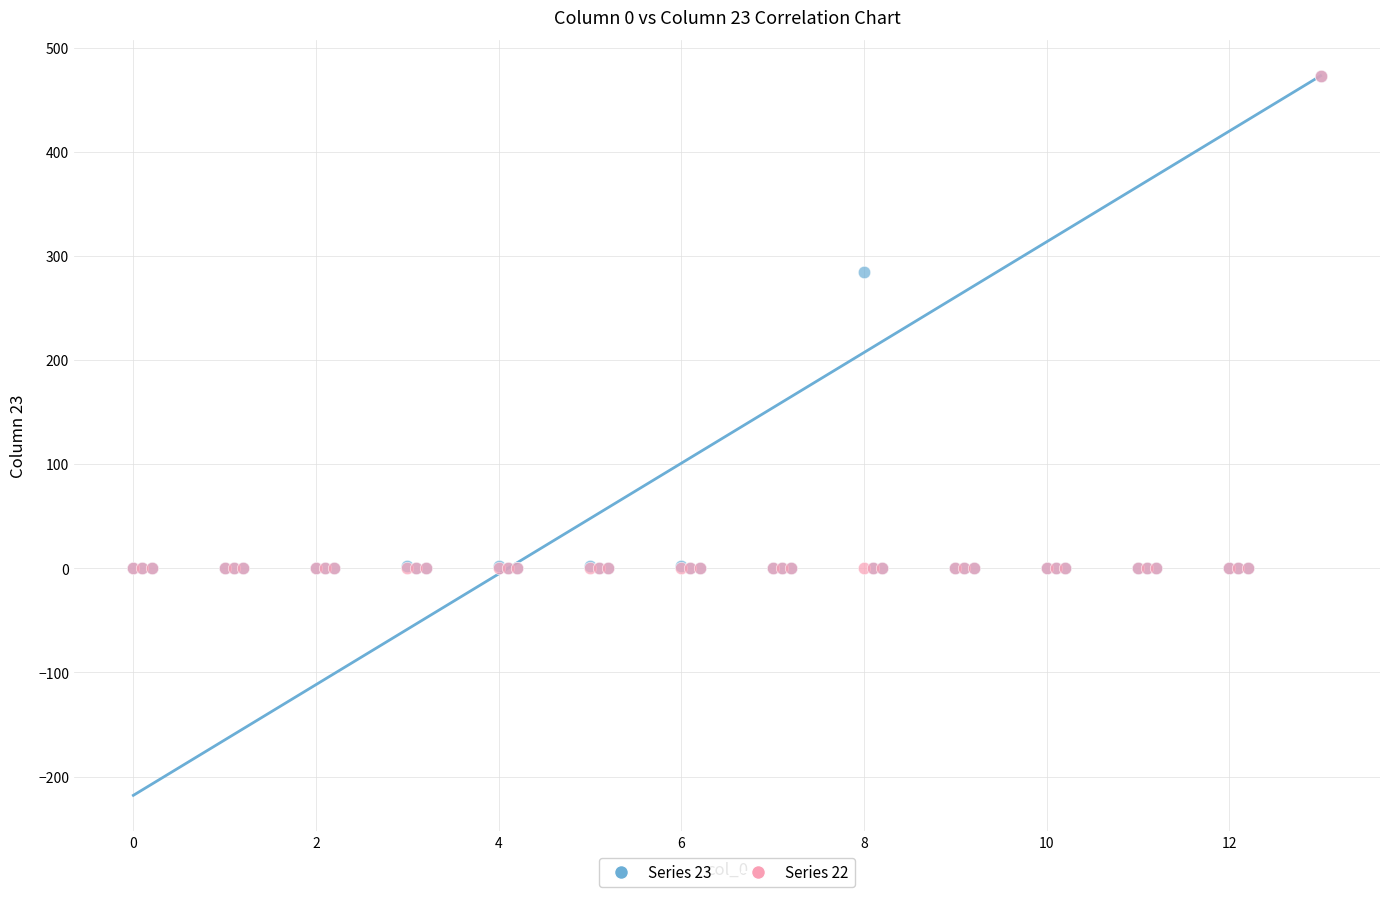

Across all series, what Y value is closest to 236?

284.6